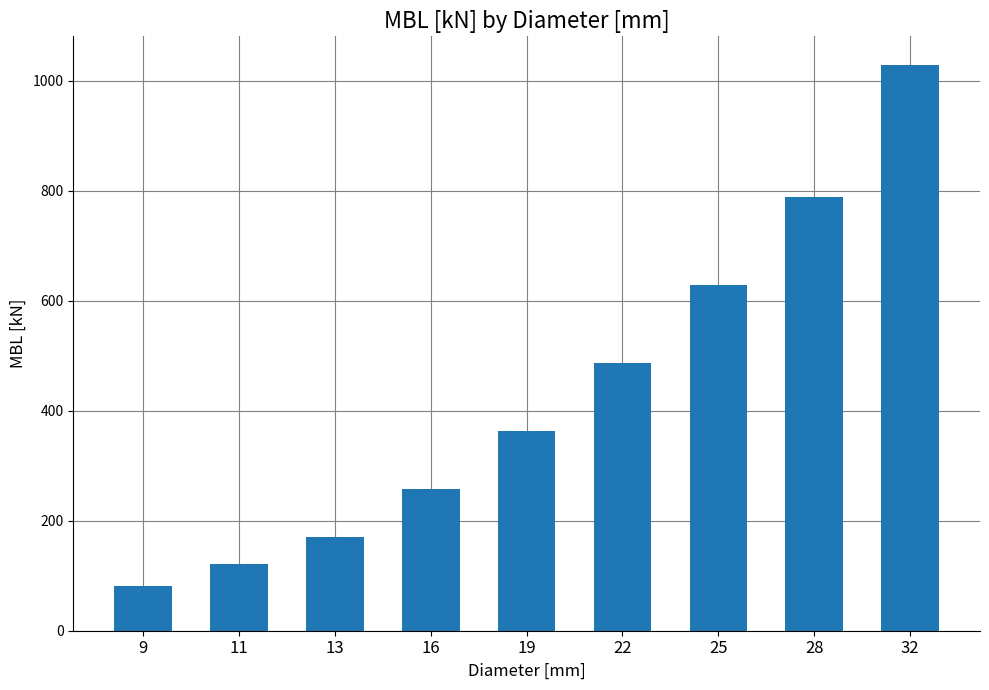

Are the bars horizontal?

No